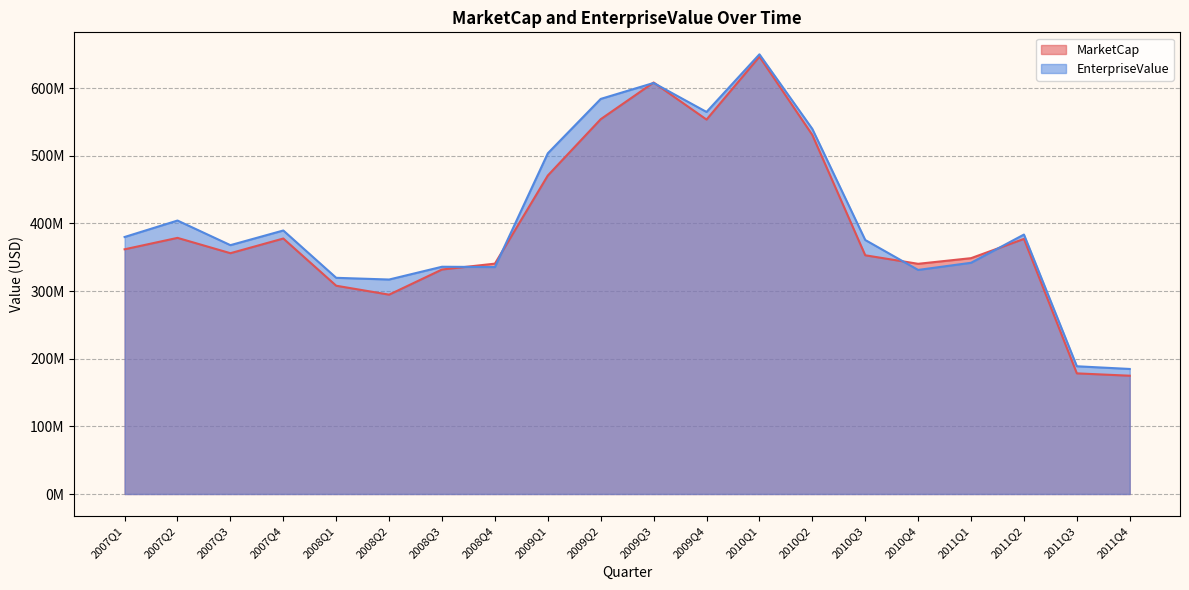

Between 2011Q4 and 2010Q1, which is larger?

2010Q1